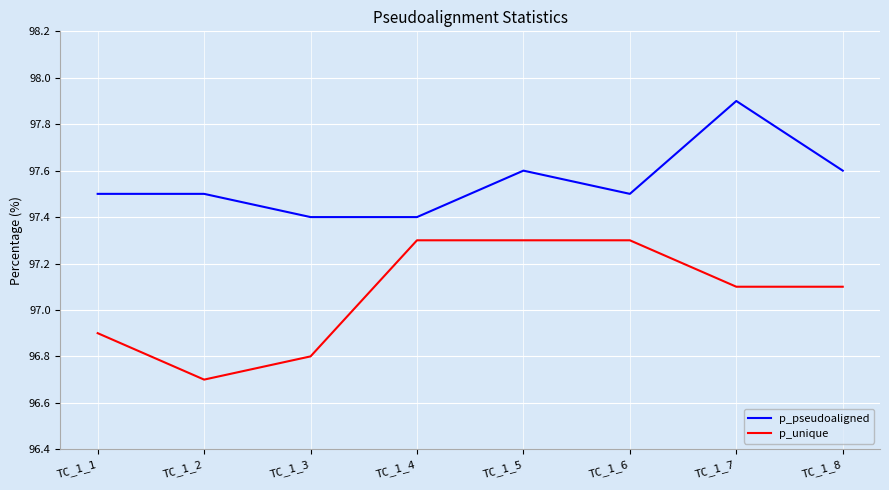

Reading left to right, what are all the values shown in this chart?

p_pseudoaligned: TC_1_1=97.5	TC_1_2=97.5	TC_1_3=97.4	TC_1_4=97.4	TC_1_5=97.6	TC_1_6=97.5	TC_1_7=97.9	TC_1_8=97.6
p_unique: TC_1_1=96.9	TC_1_2=96.7	TC_1_3=96.8	TC_1_4=97.3	TC_1_5=97.3	TC_1_6=97.3	TC_1_7=97.1	TC_1_8=97.1